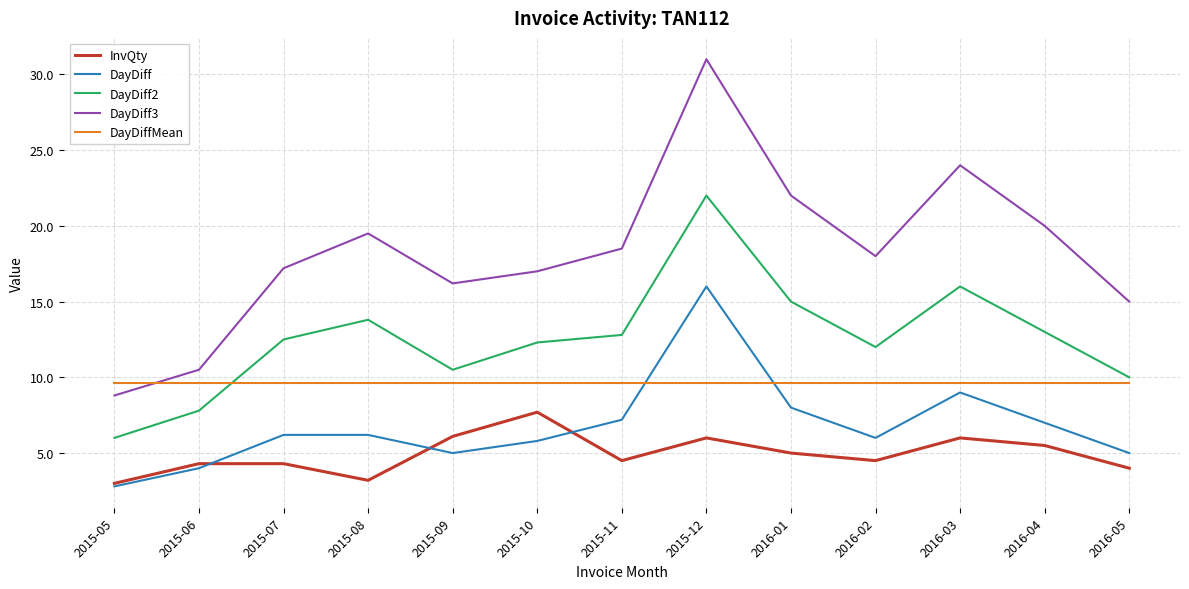

True or false: DayDiff2 and DayDiff cross at least once.

False